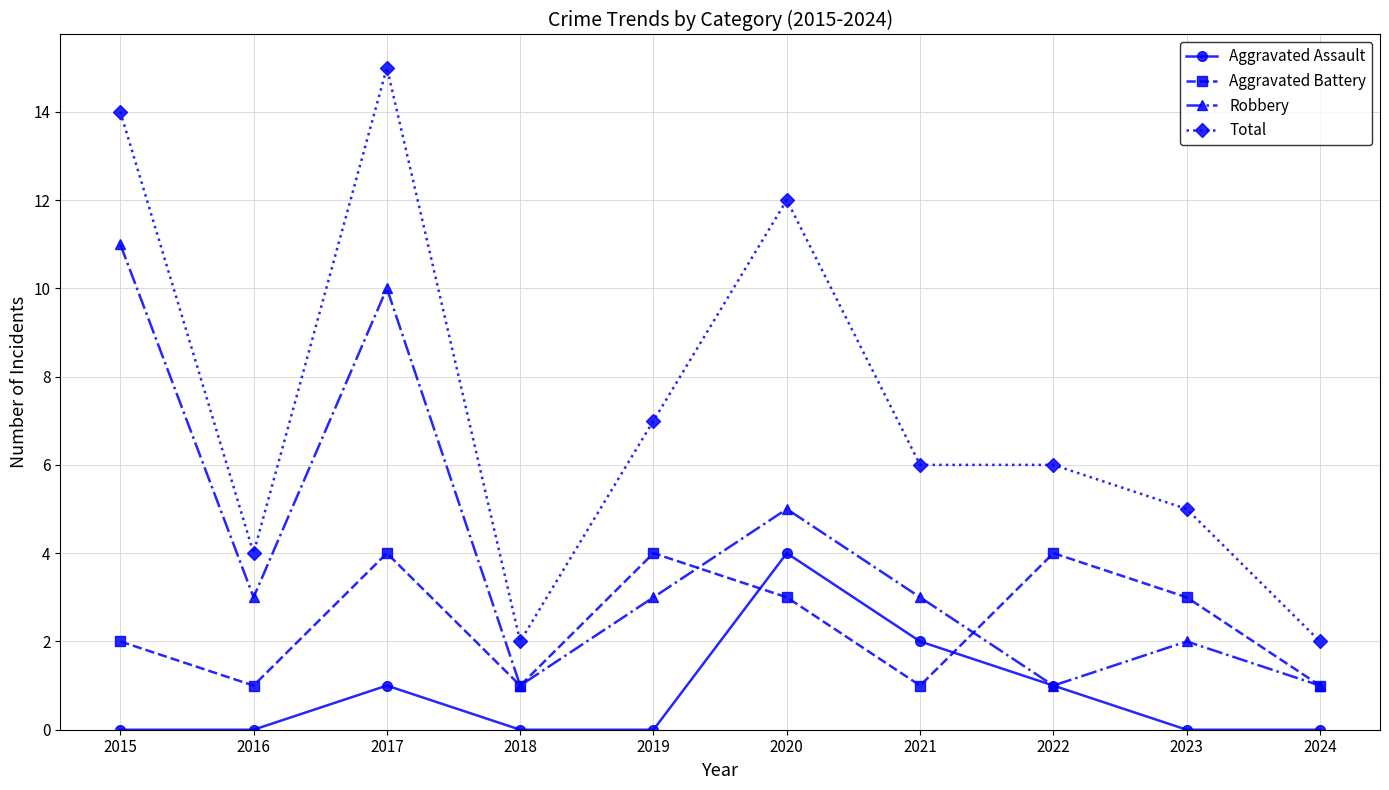

True or false: Robbery and Total intersect in this chart.

False